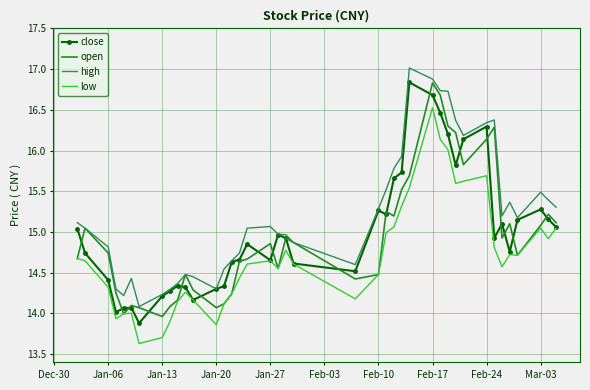

What is the lowest value of the high series?

14.1